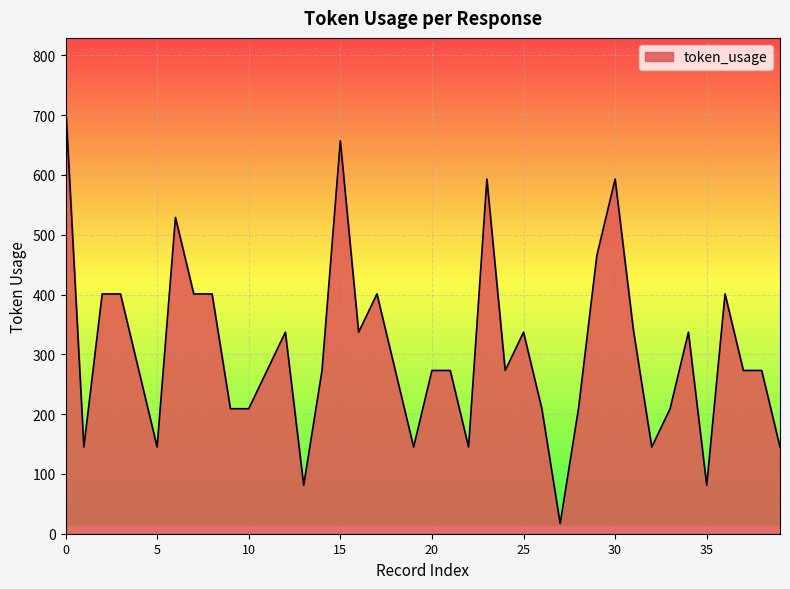

How many values are below 273?

14